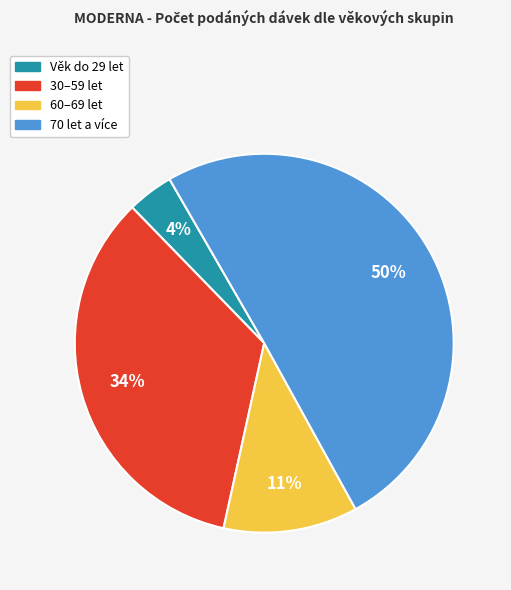

To the nearest percent, what is the difference between the largest and smallest slice percentages?

46%